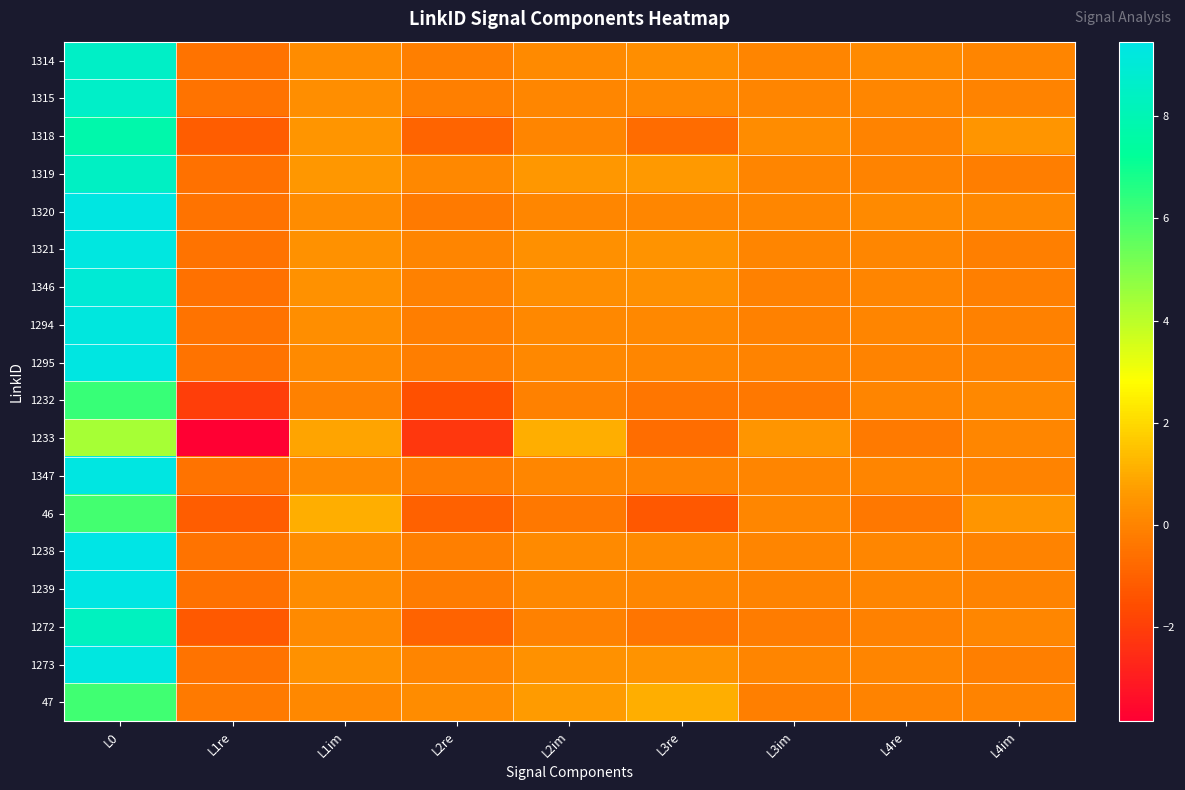

At how many categories does at least one series exceed 2?

1